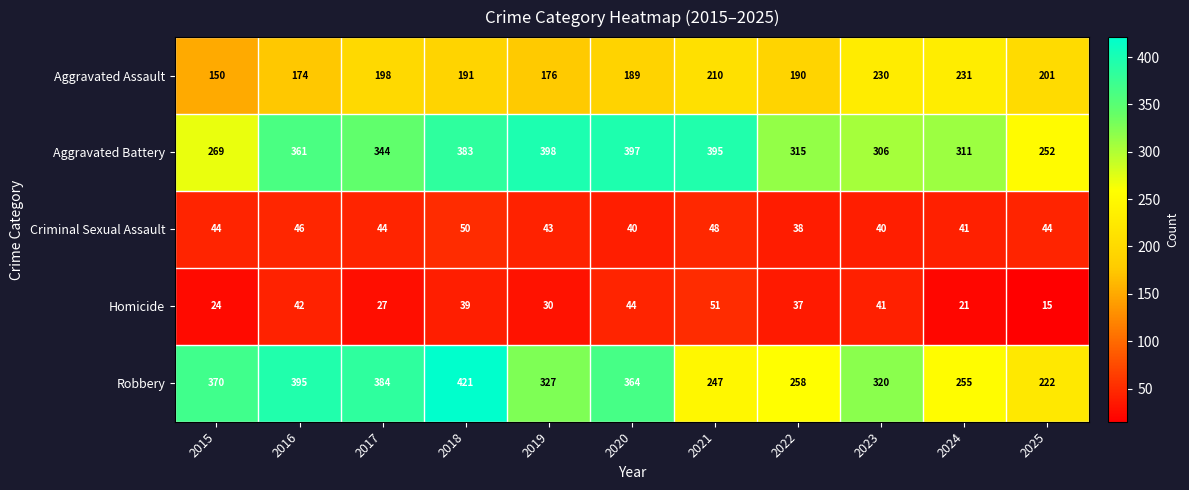

What value does the Homicide series have at 2015, to the nearest 5?

25